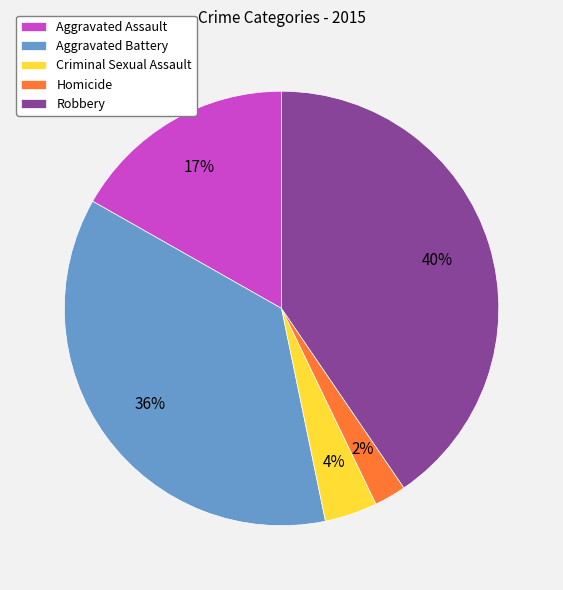

What percentage is the Robbery slice, to the nearest percent?

40%